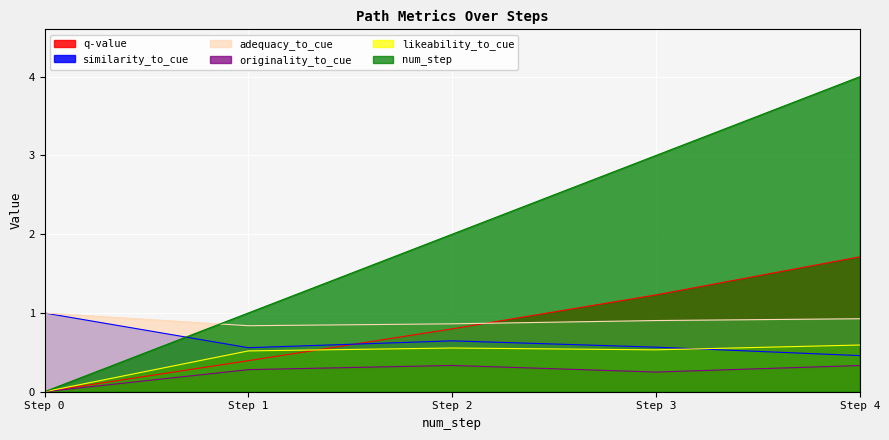

What is the maximum value shown in the chart?

4.0